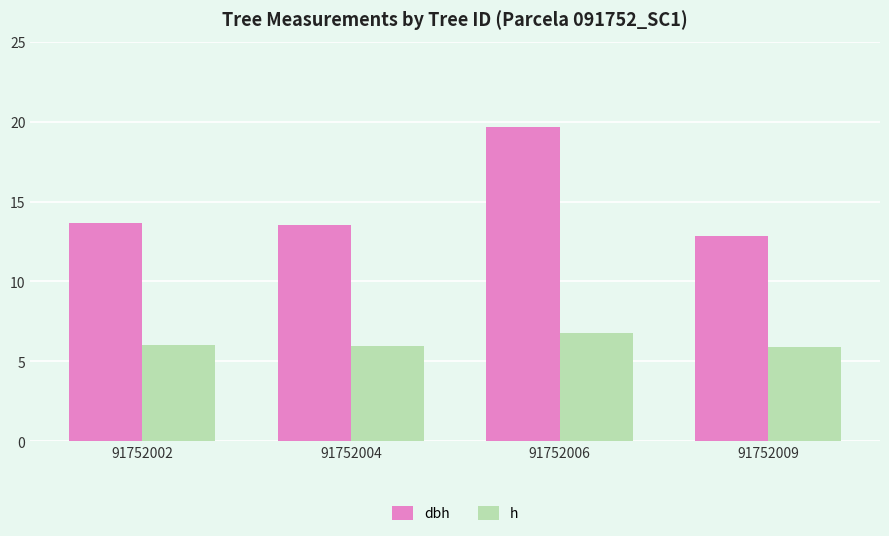

The value of dbh at 91752009 is 7.5. True or false?

False